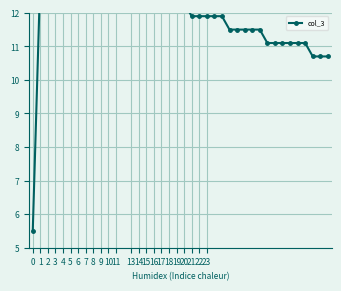

What is the change in value from 8 to 32?

-2.4